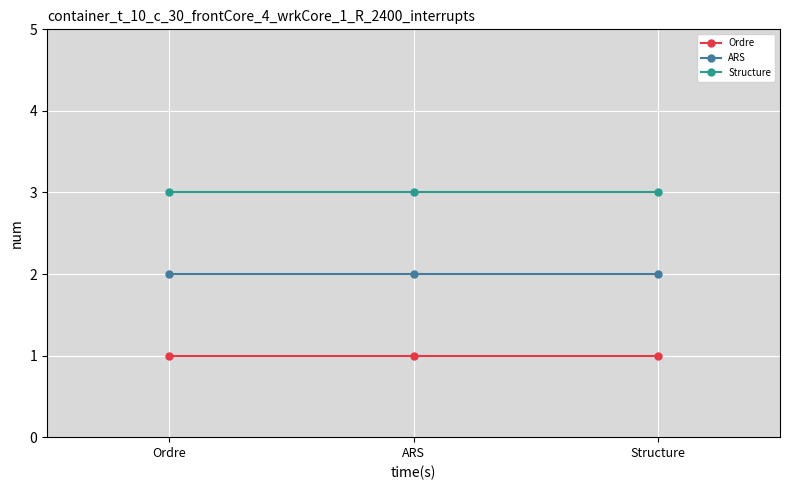

Is it true that ARS equals 3 at ARS?

False